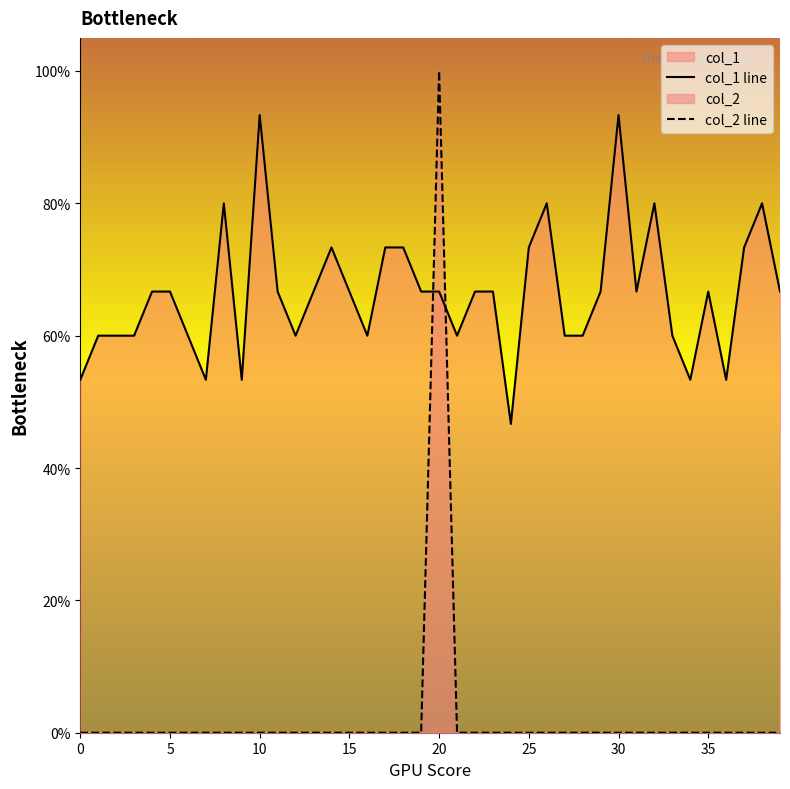

Between which two adjacent categories do col_1 line and col_2 line first intersect?

19 and 20